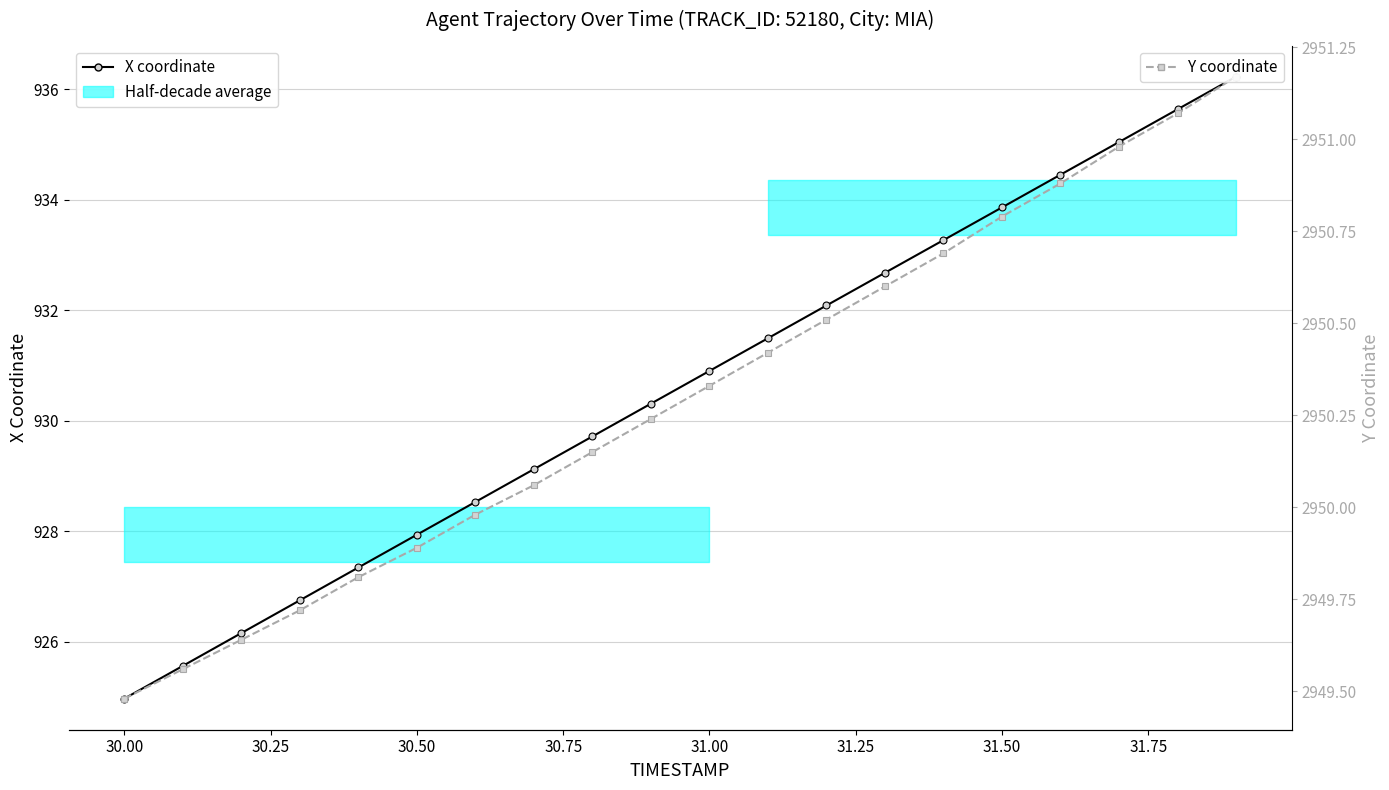

What is the maximum value for Y coordinate?

2951.2